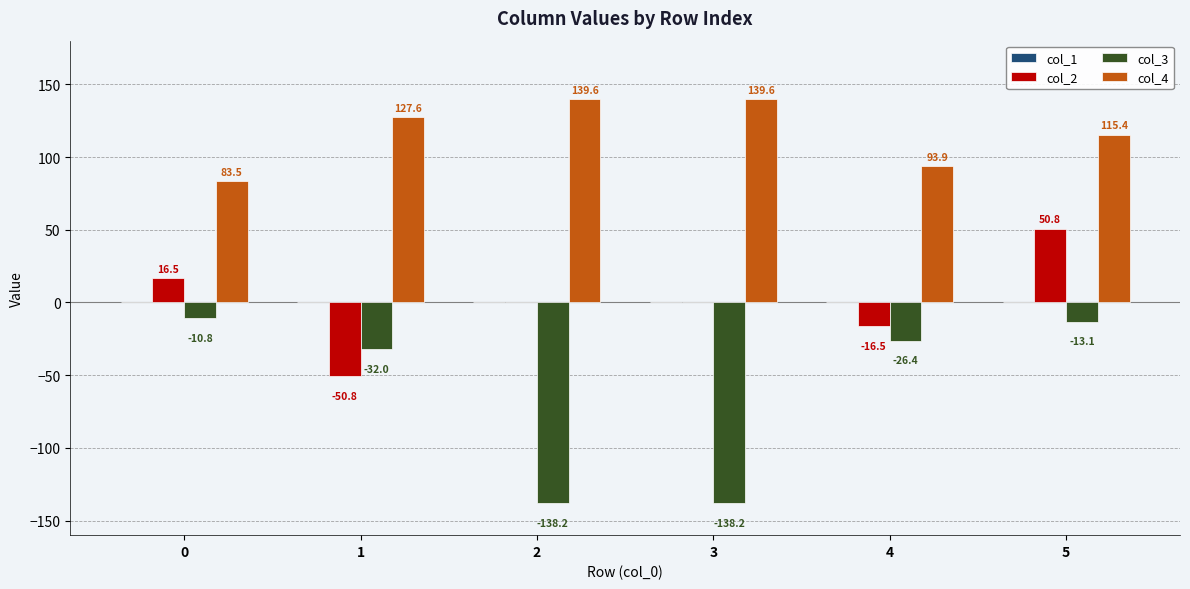

What is the sum of all col_4 values?

699.6